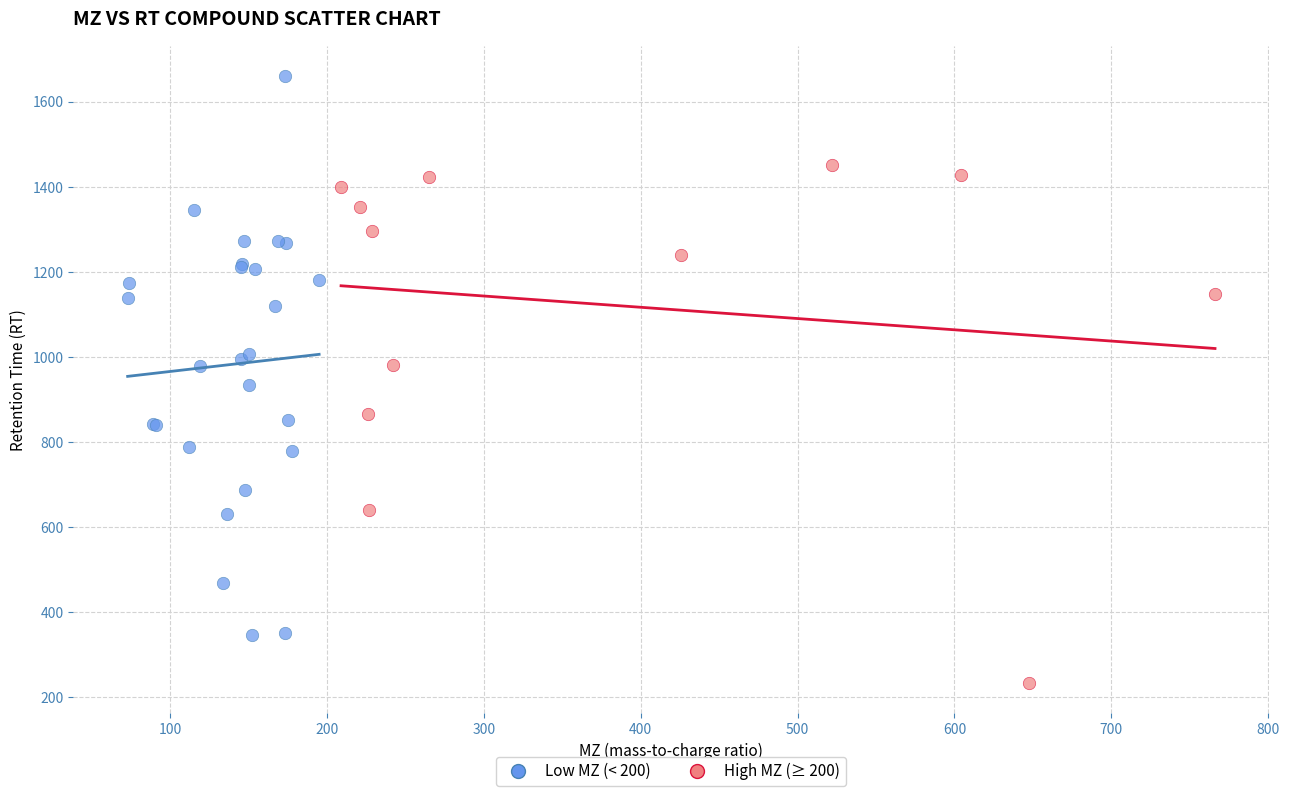

Which series reaches the maximum Y coordinate?

Low MZ (< 200)